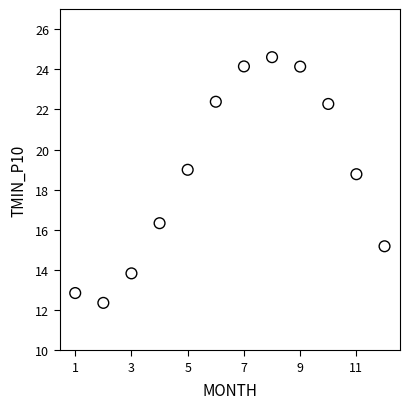

What is the average Y value?

18.8